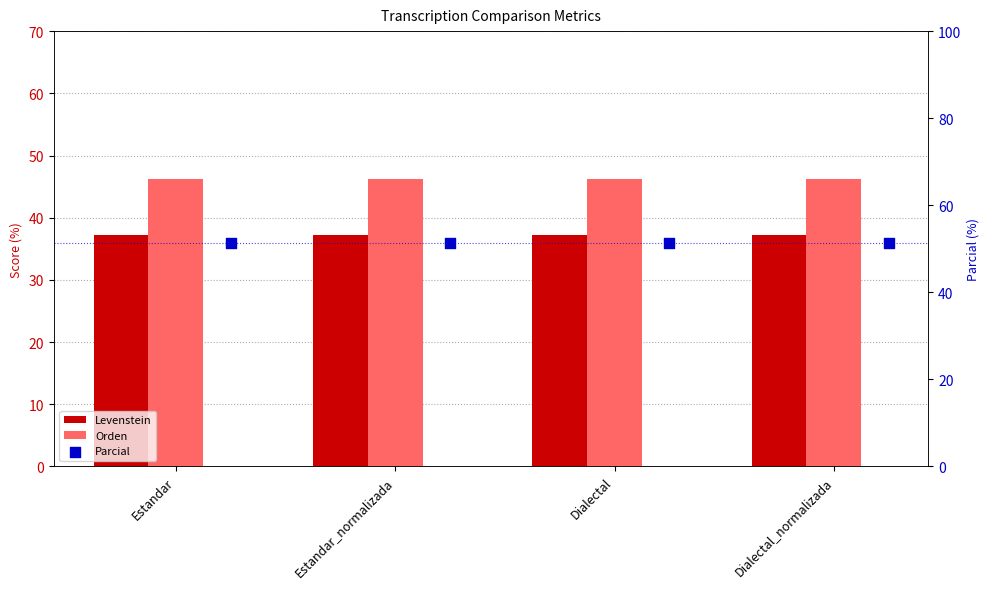

At how many categories does at least one series exceed 39?

4